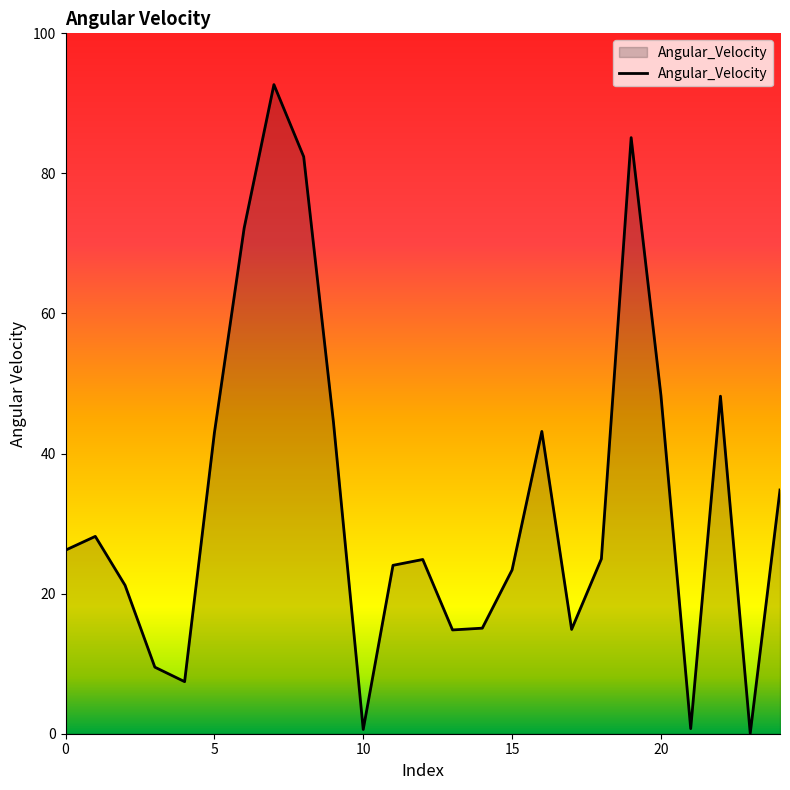

What is the greatest value displayed?

92.7